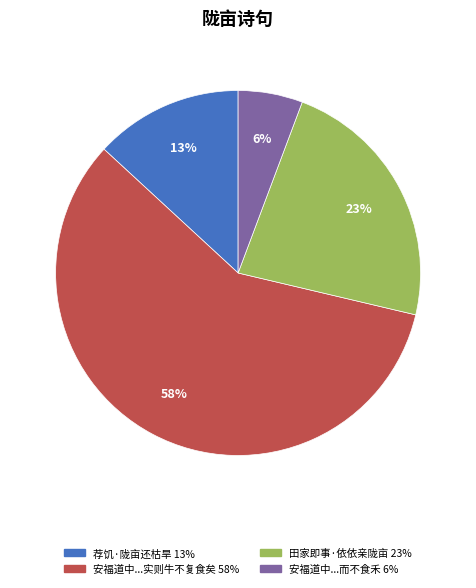

Does any single category account for the majority?

Yes